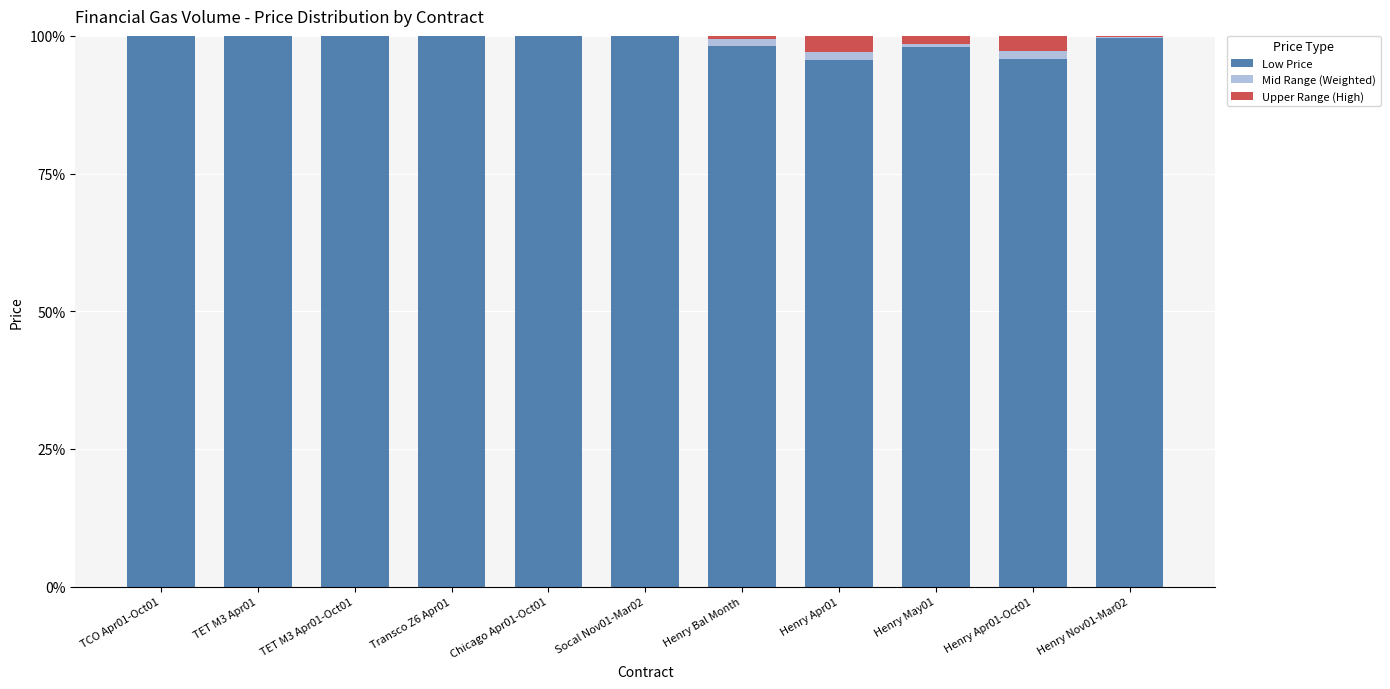

Is it true that Low Price equals 152.5 at Henry Bal Month?

False